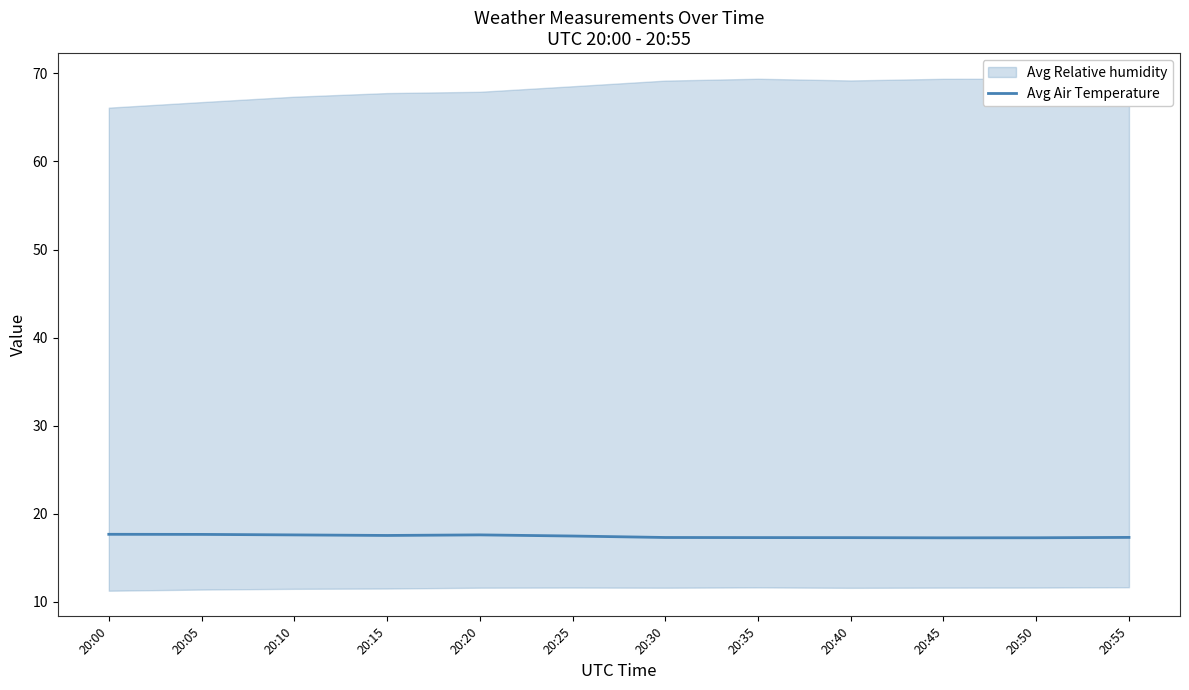

Is it true that Avg Air Temperature equals 30.1 at 20:30?

False